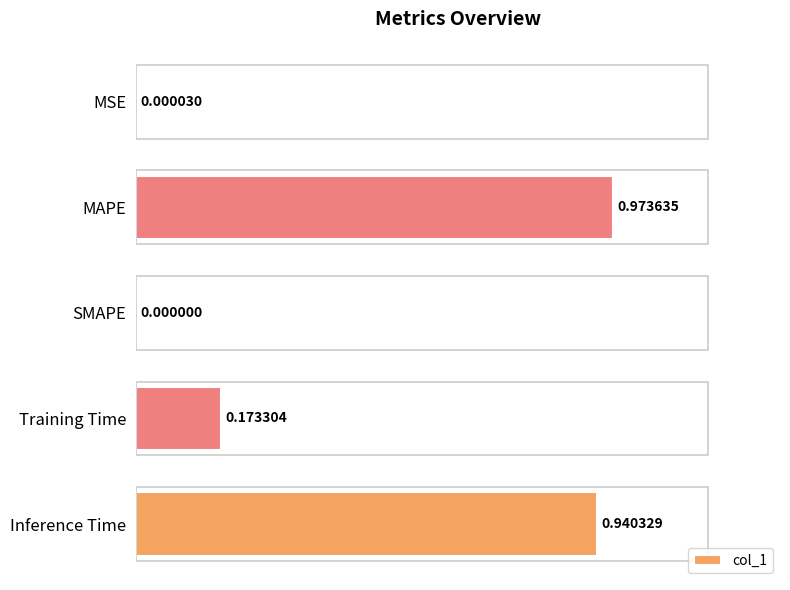

At which label is the value closest to 0?

SMAPE